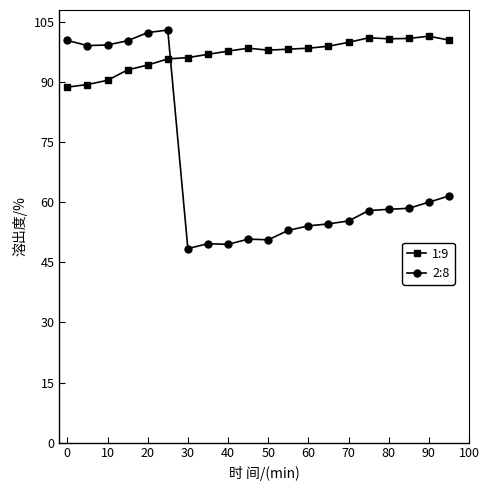

How many categories are shown in the chart?

20